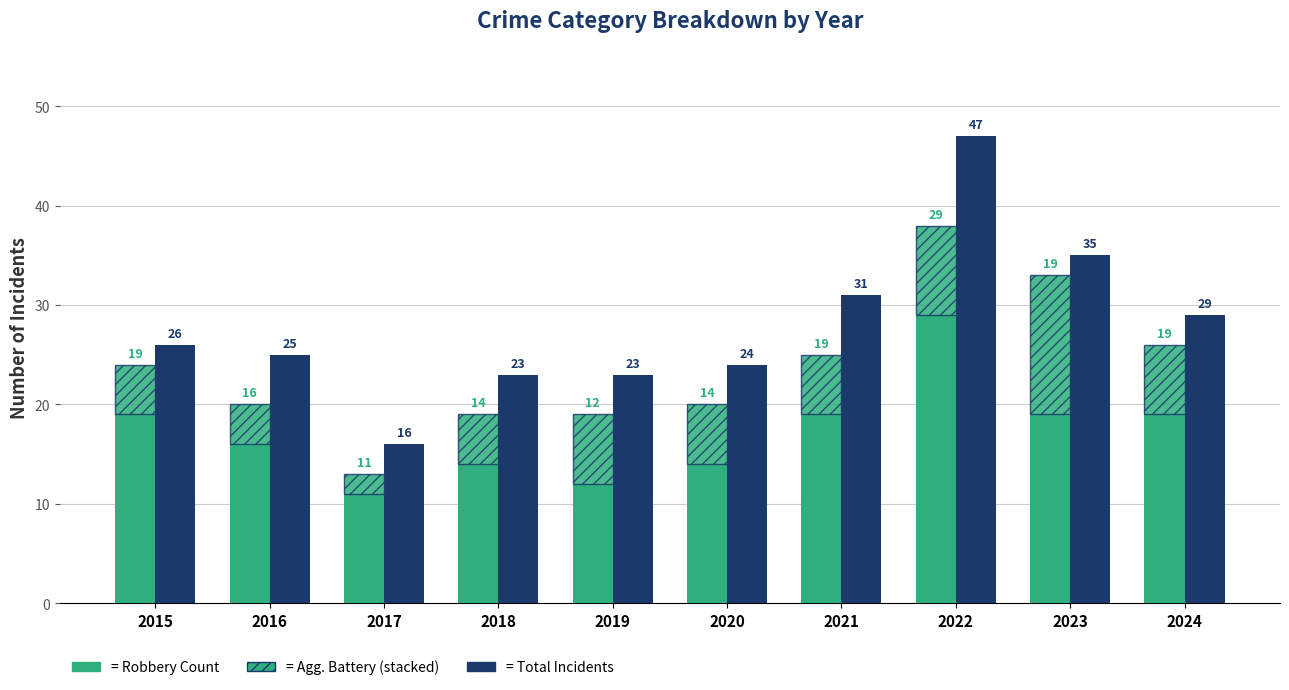

The Aggravated Battery (stacked) series shows 2 at 2022. True or false?

False